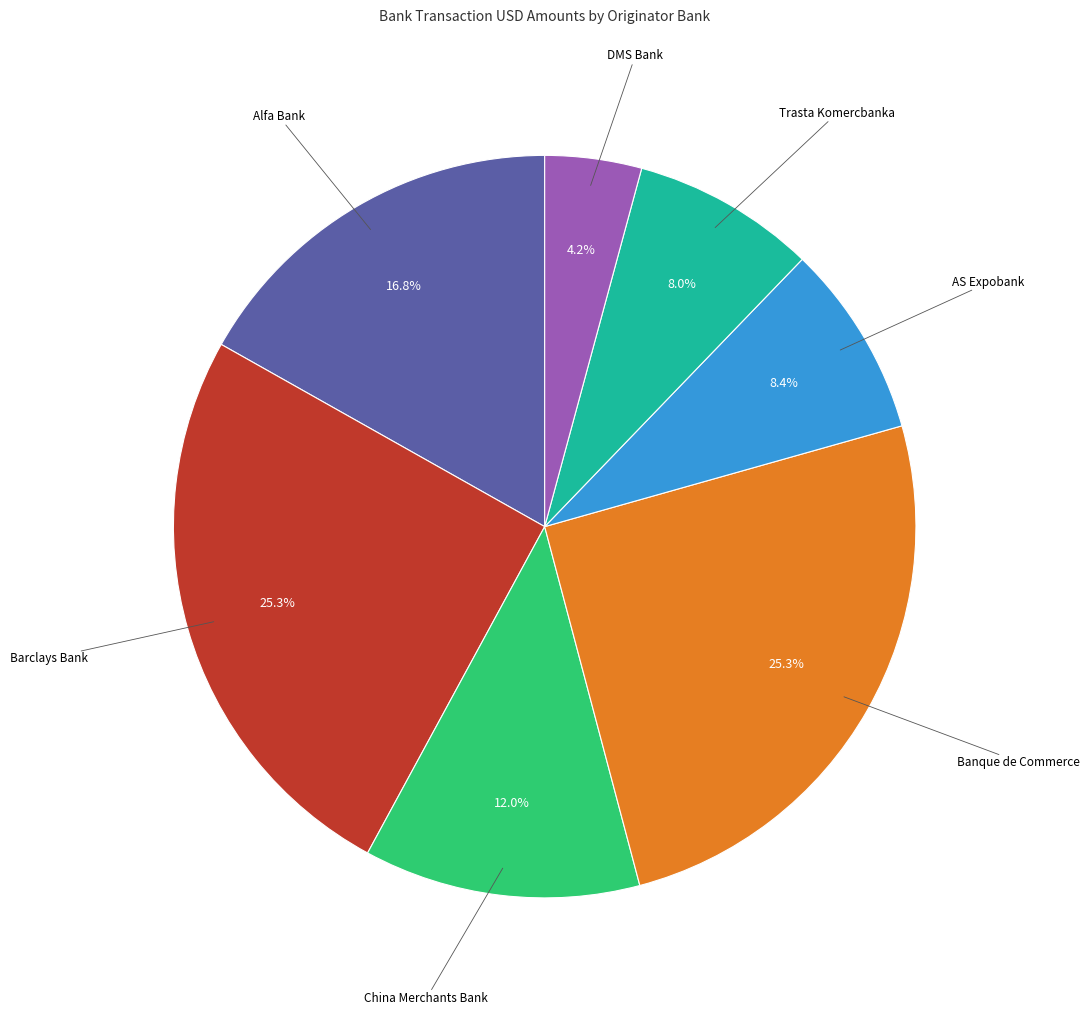

Which category has the smallest portion of the pie?

DMS Bank